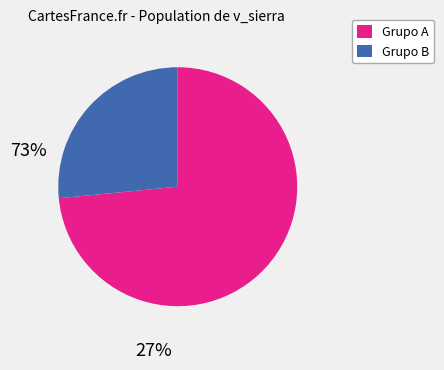

Approximately how many times larger is the value at Grupo A compared to Grupo B?

2.8